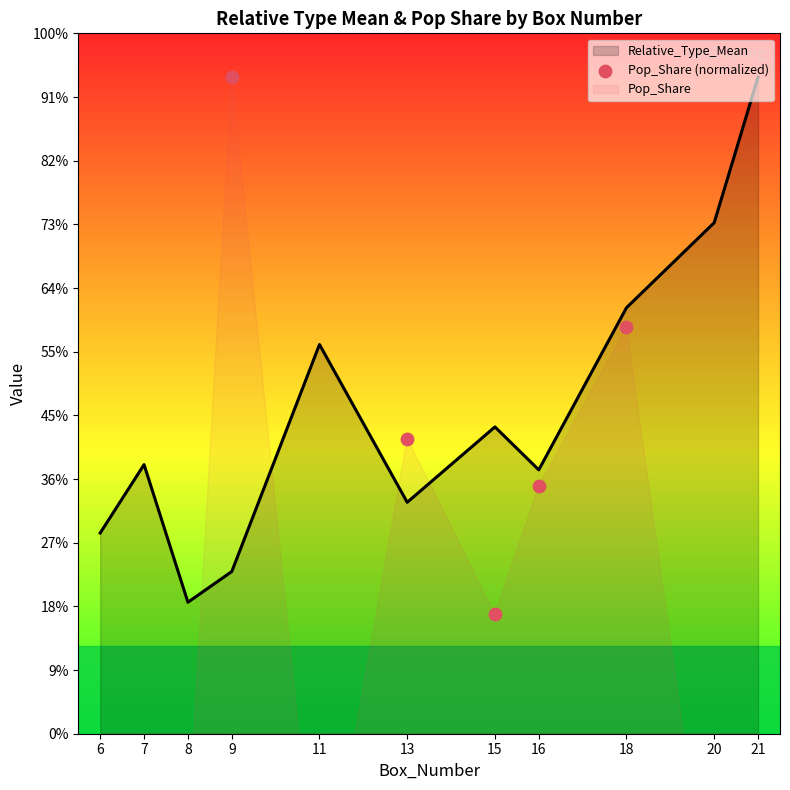

What is the total value across all series at 13?

1.9